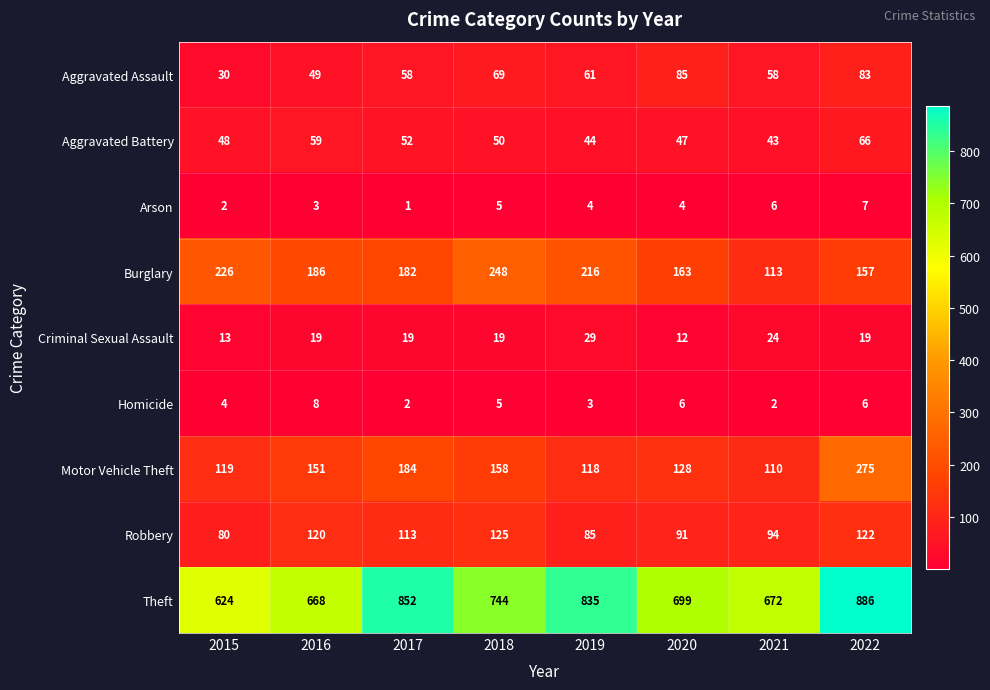

At which label is Theft closest to 755?

2018